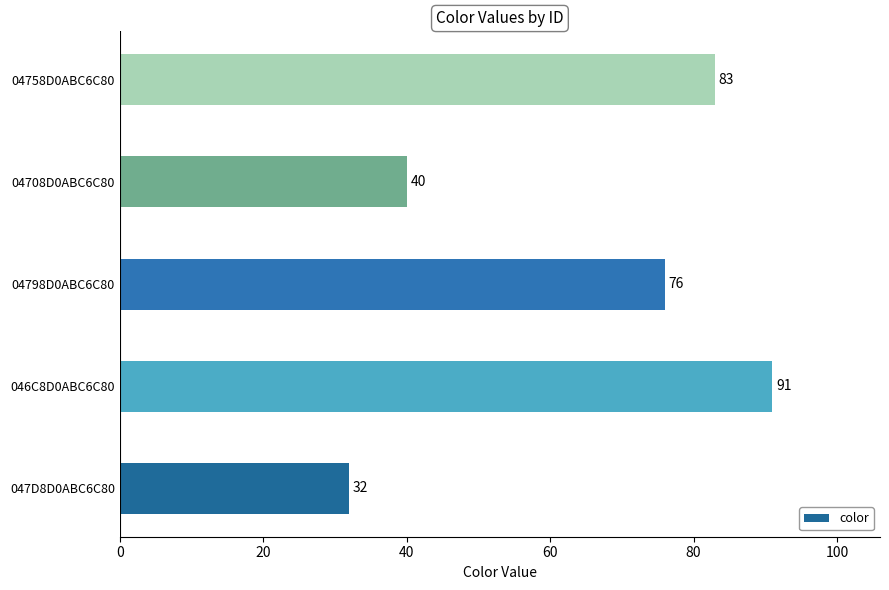

List the labels in order of value, largest first.

046C8D0ABC6C80, 04758D0ABC6C80, 04798D0ABC6C80, 04708D0ABC6C80, 047D8D0ABC6C80